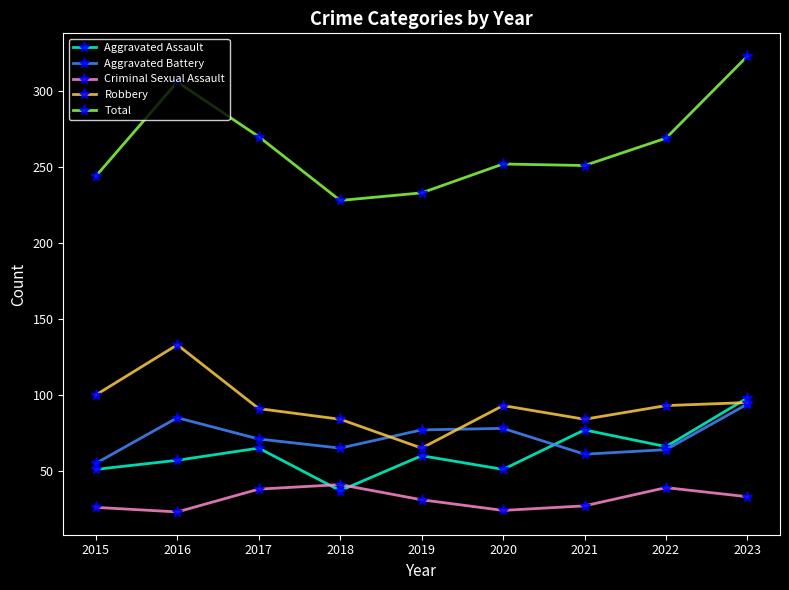

Does the chart have visible grid lines?

No